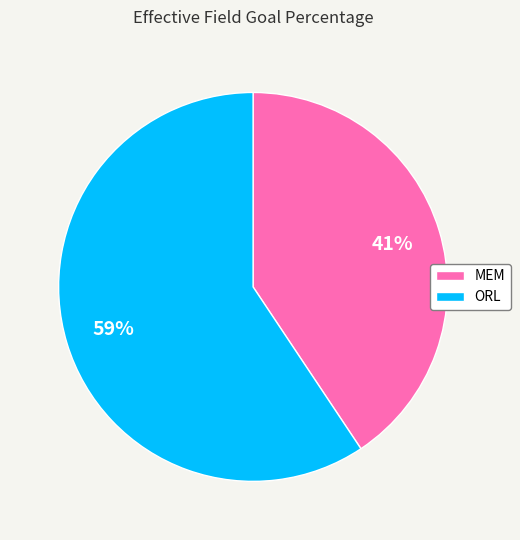

How many slices are in this pie chart?

2